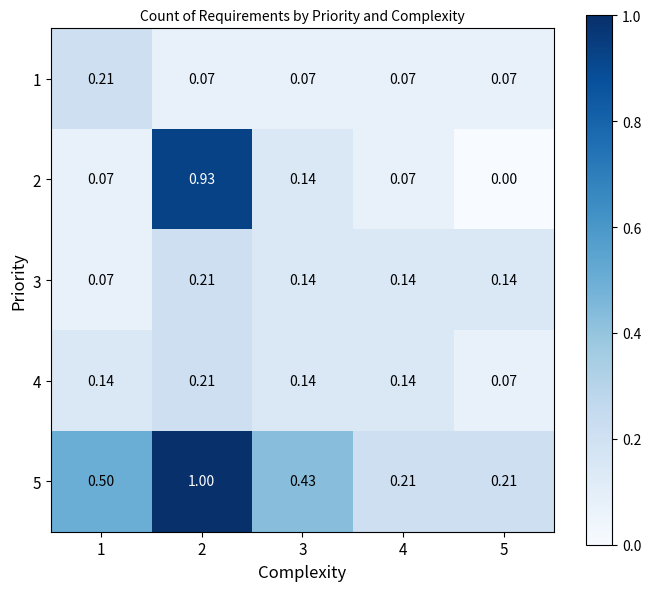

How many data points does each series have?

5